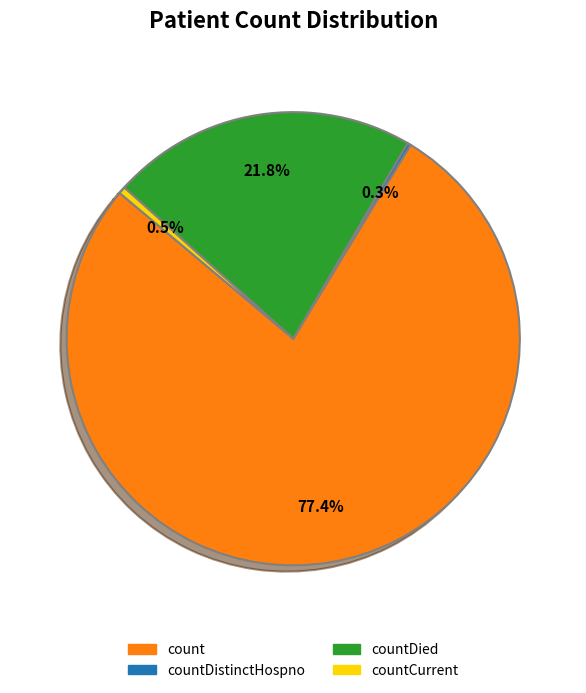

What is the majority slice?

count